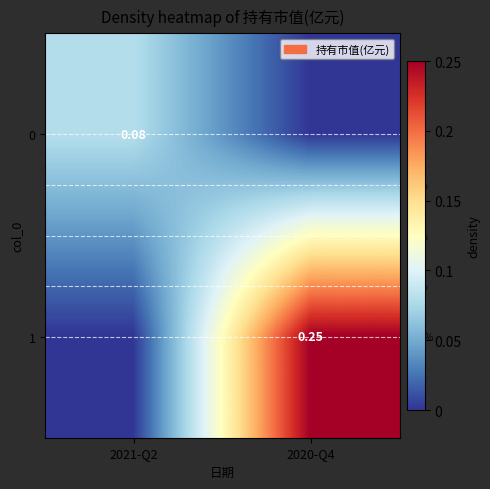

What is the difference between the 1 values at 2020-Q4 and 2021-Q2?

0.2